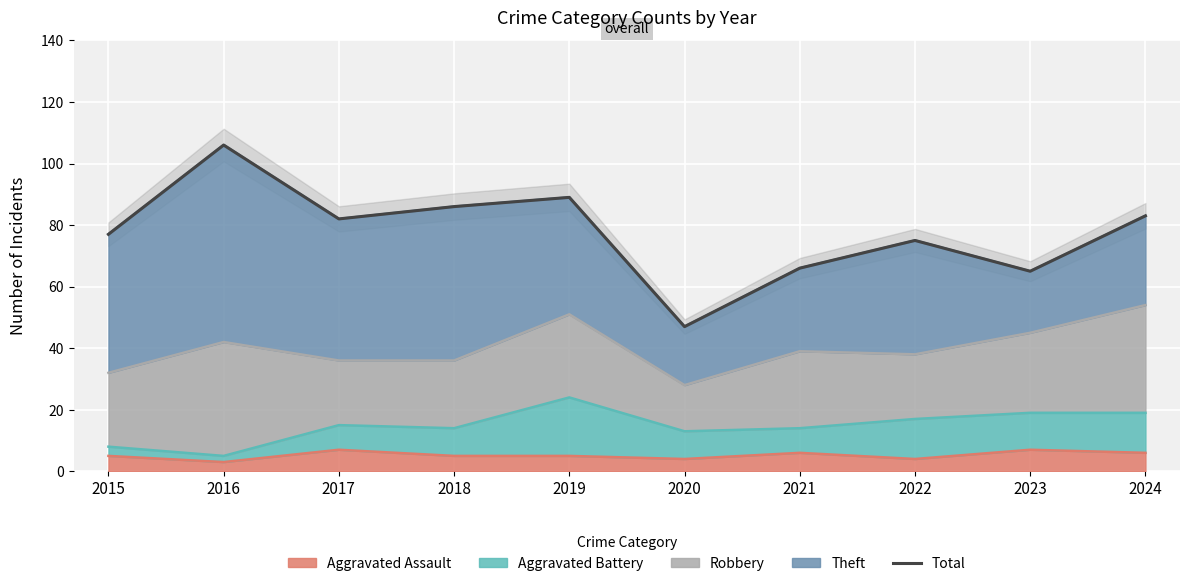

Reading left to right, extract all data points from this chart.

77	106	82	86	89	47	66	75	65	83